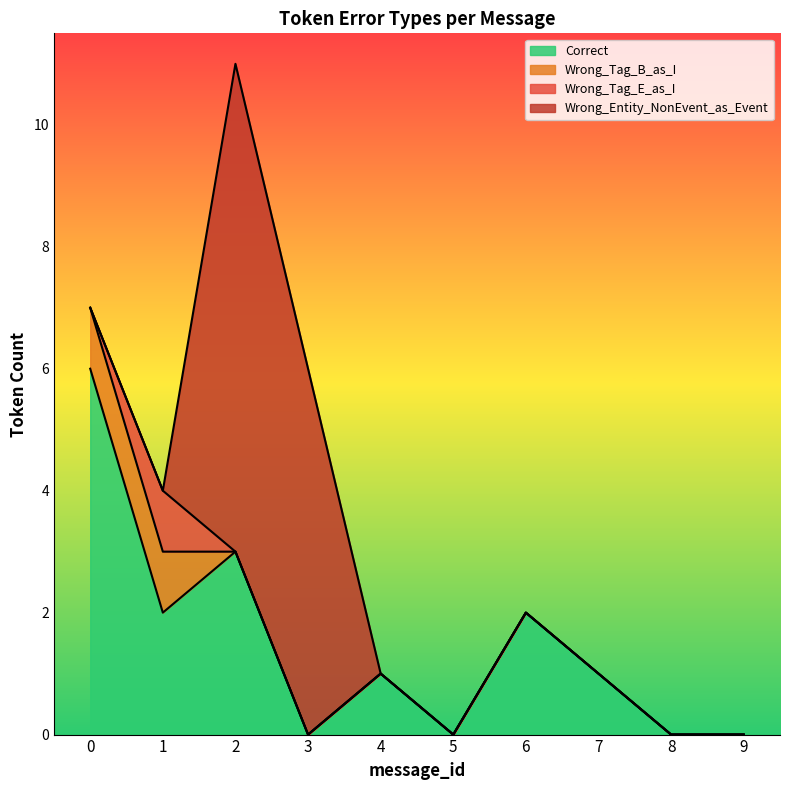

Does the chart display data point markers on the line(s)?

No